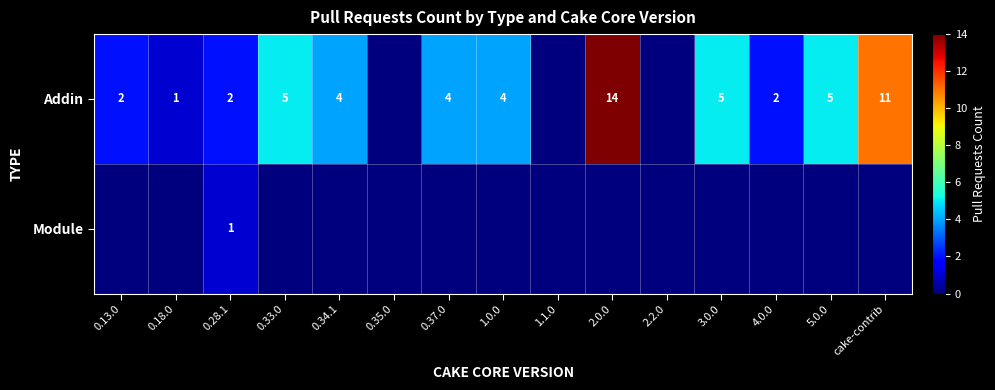

At how many categories does at least one series exceed 12?

1